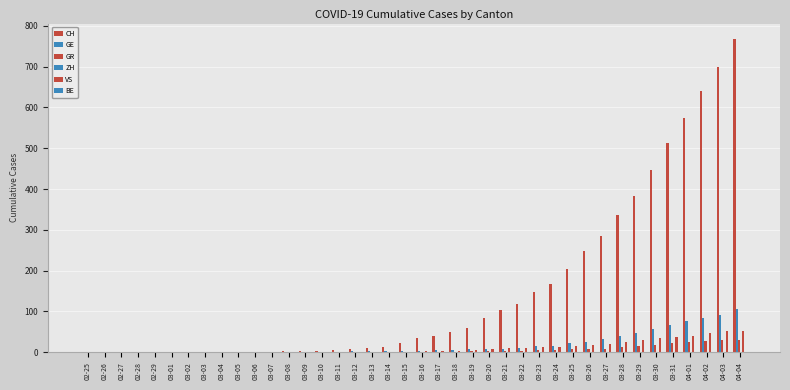

Rank the series at 03-02 from highest to lowest value.

CH, GE, GR, ZH, VS, BE